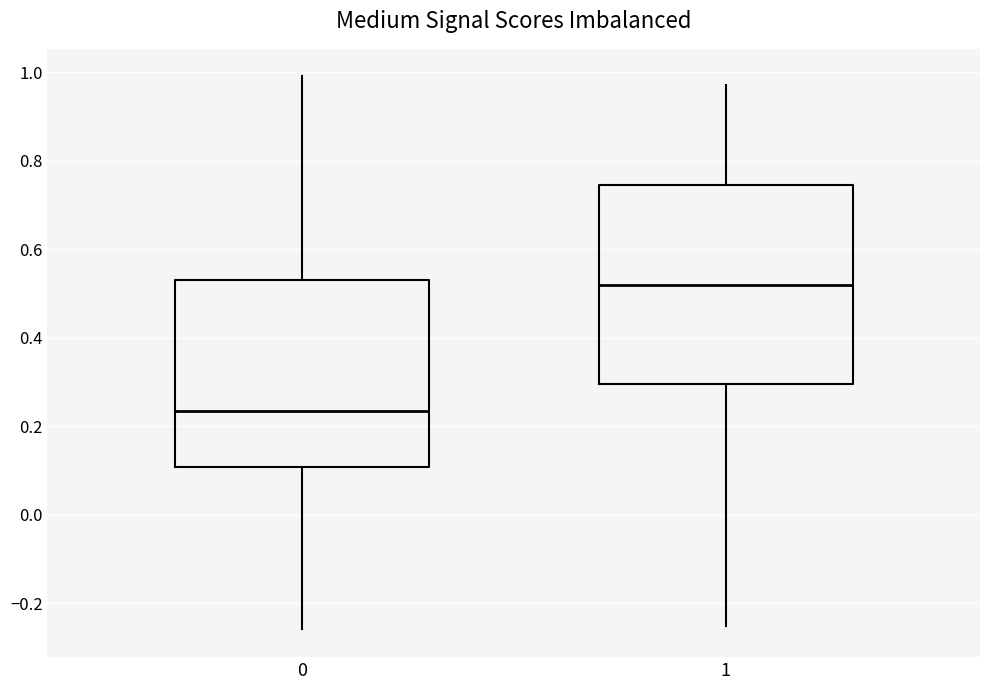

Which box's median line is the highest?

1